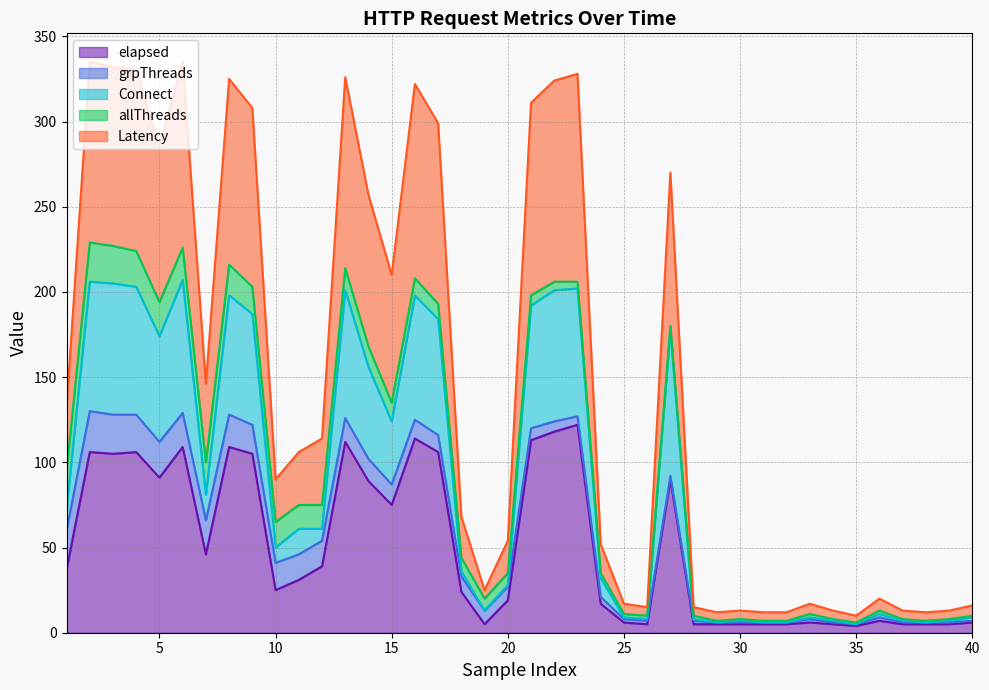

Which category has the highest value across all series?

2